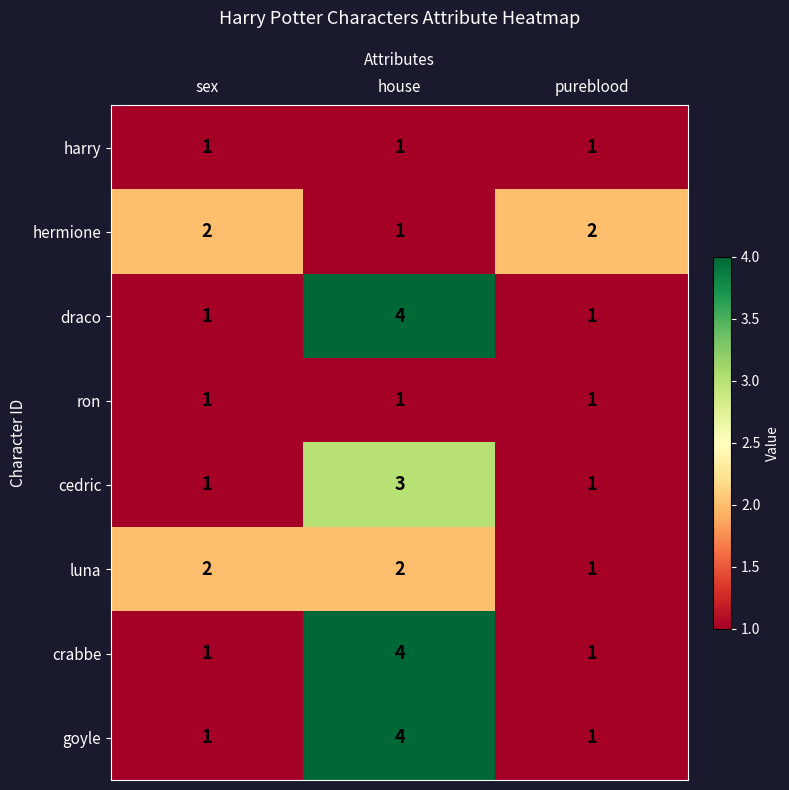

Reading right to left, extract all data points from this chart.

harry: pureblood=1	house=1	sex=1
hermione: pureblood=2	house=1	sex=2
draco: pureblood=1	house=4	sex=1
ron: pureblood=1	house=1	sex=1
cedric: pureblood=1	house=3	sex=1
luna: pureblood=1	house=2	sex=2
crabbe: pureblood=1	house=4	sex=1
goyle: pureblood=1	house=4	sex=1